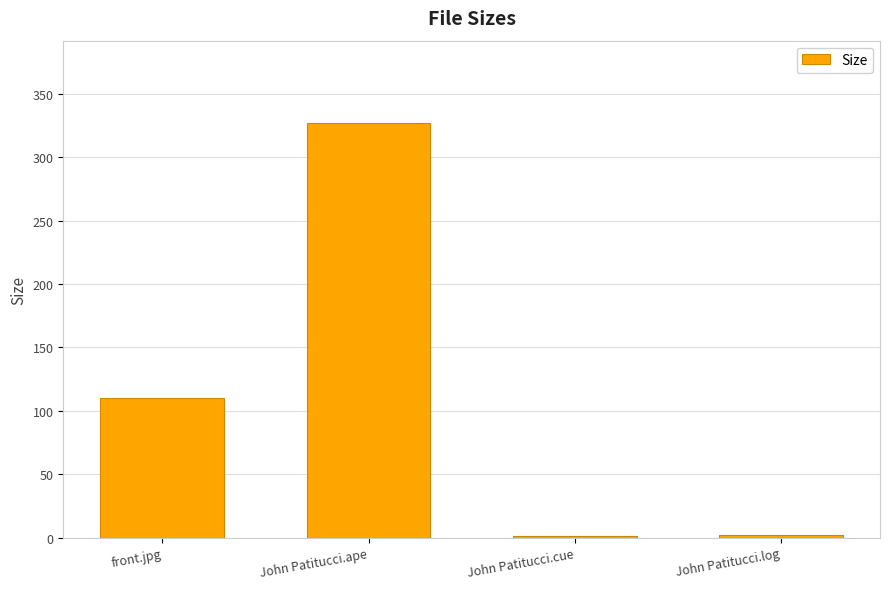

What is the label of the 3rd bar from the left?

John Patitucci.cue